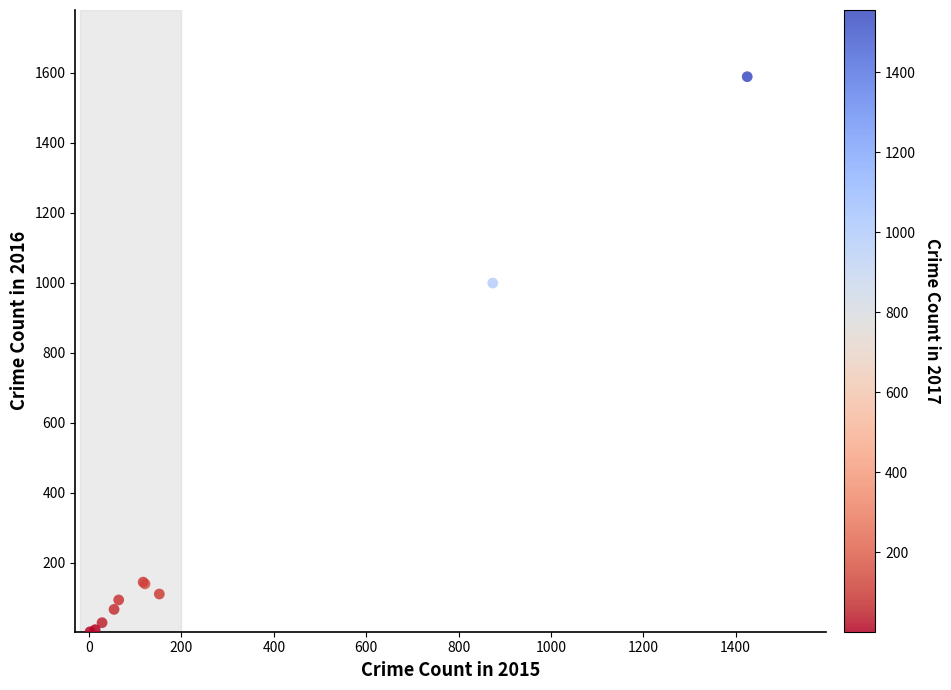

What Y value in the scatter plot is closest to 795?

999